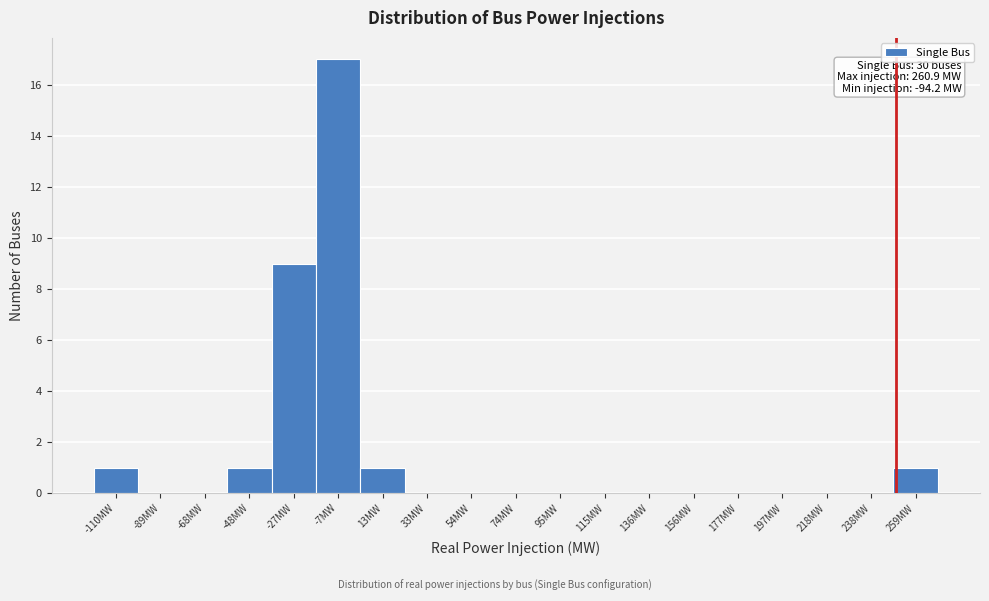

Reading left to right, extract all data points from this chart.

-110MW=1	-89MW=0	-68MW=0	-48MW=1	-27MW=9	-7MW=17	13MW=1	33MW=0	54MW=0	74MW=0	95MW=0	115MW=0	136MW=0	156MW=0	177MW=0	197MW=0	218MW=0	238MW=0	259MW=1